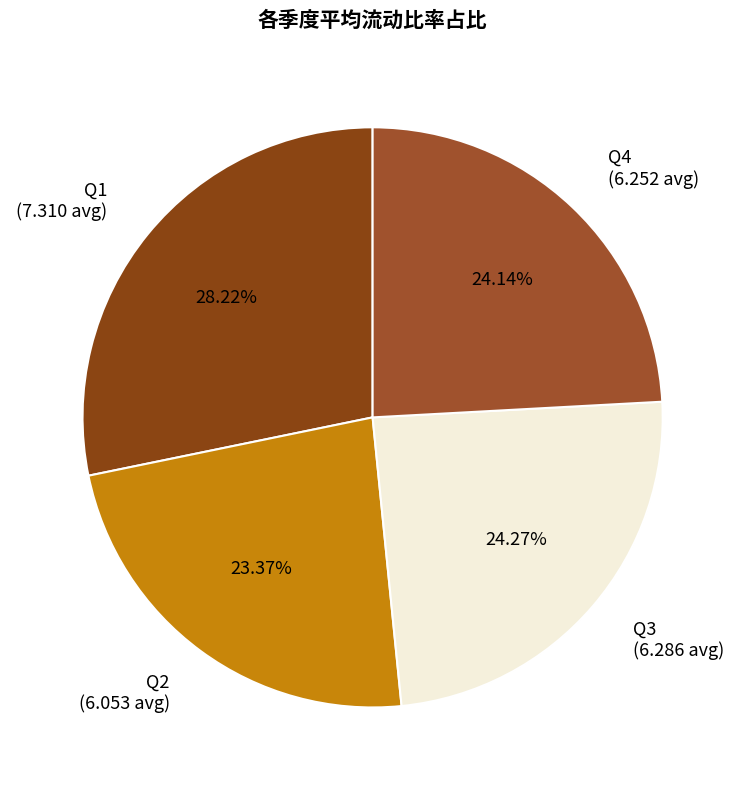

Which has a higher value, Q2 (6.053 avg) or Q4 (6.252 avg)?

Q4 (6.252 avg)